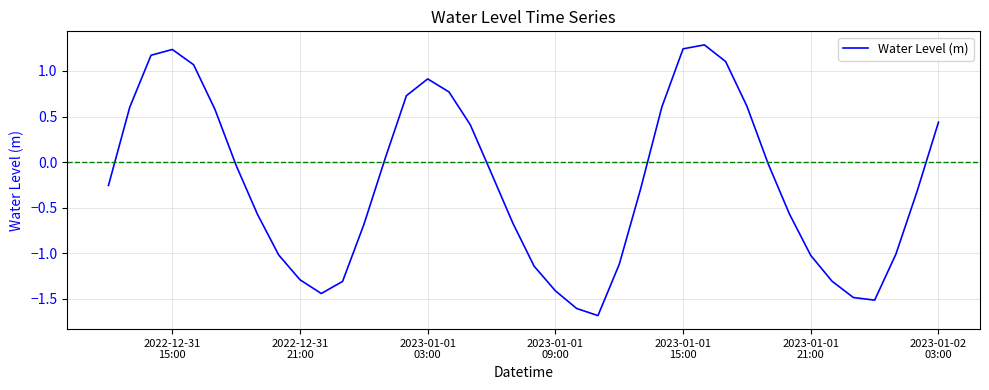

What is the minimum value shown in the chart?

-1.7